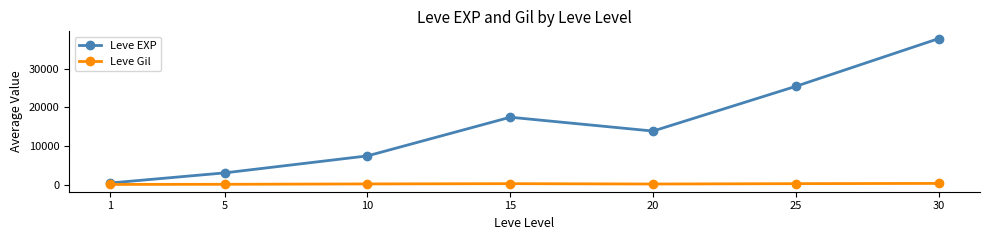

Which series changed the most between 10 and 15?

Leve EXP